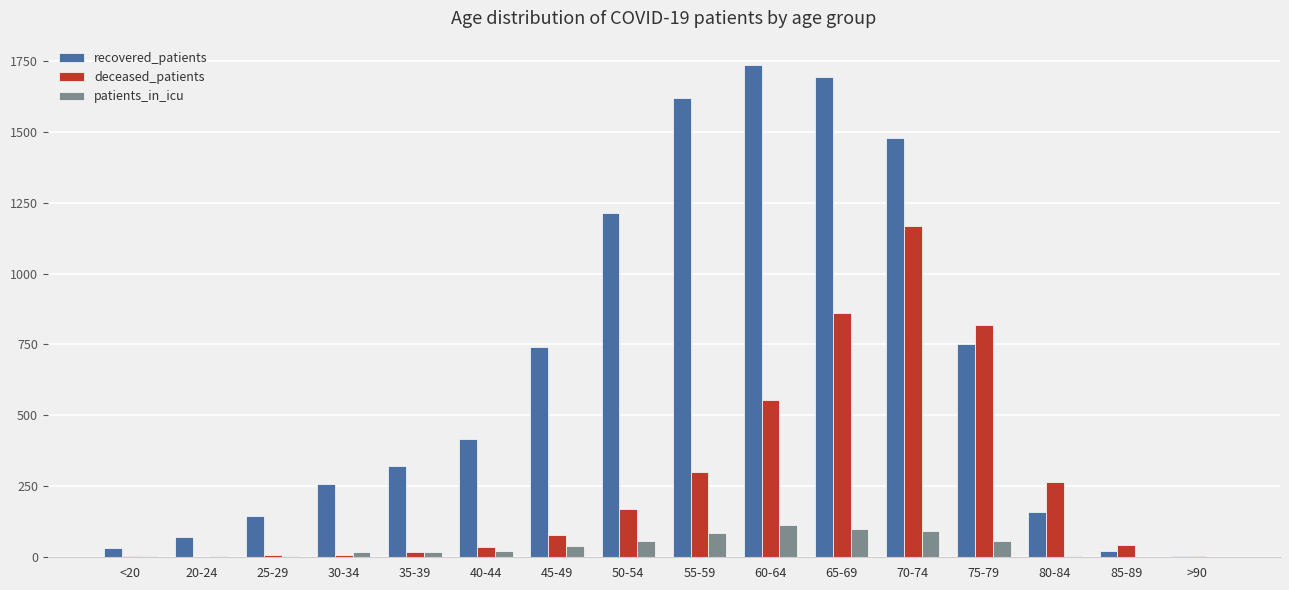

Where is deceased_patients nearest to the value 583?

60-64